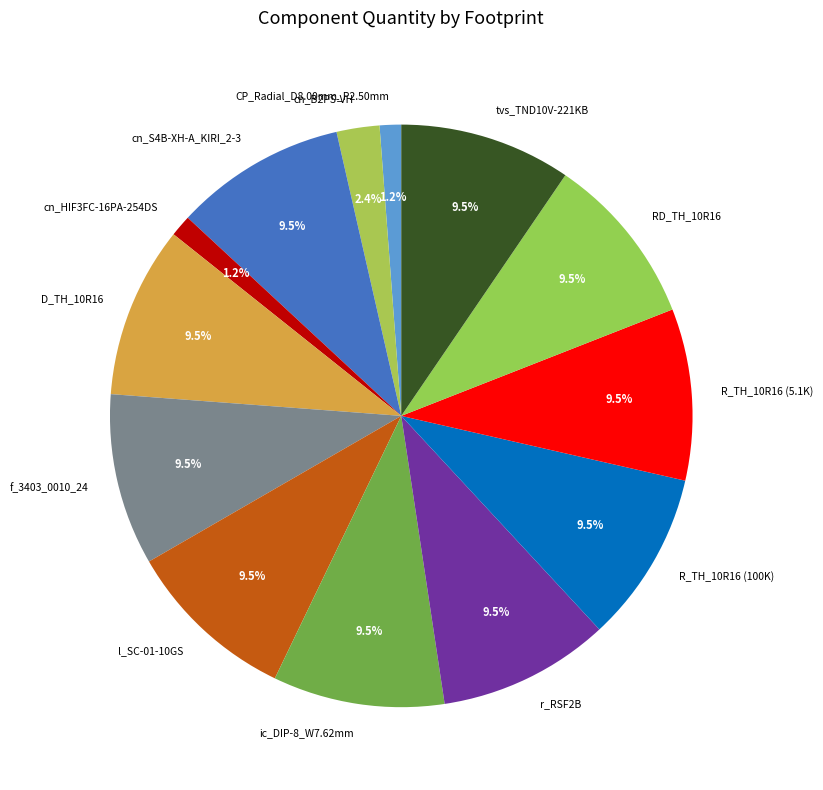

Combined, do f_3403_0010_24 and ic_DIP-8_W7.62mm account for over 50%?

No